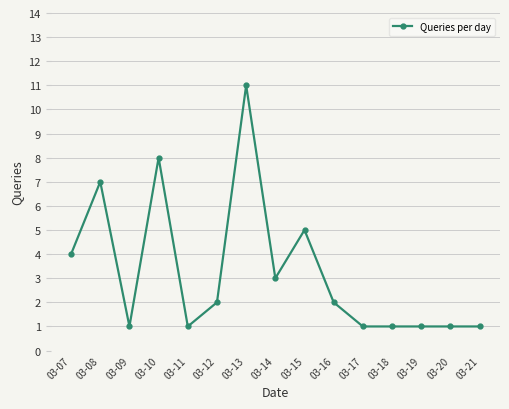

What is the change in value from 03-11 to 03-15?

+4